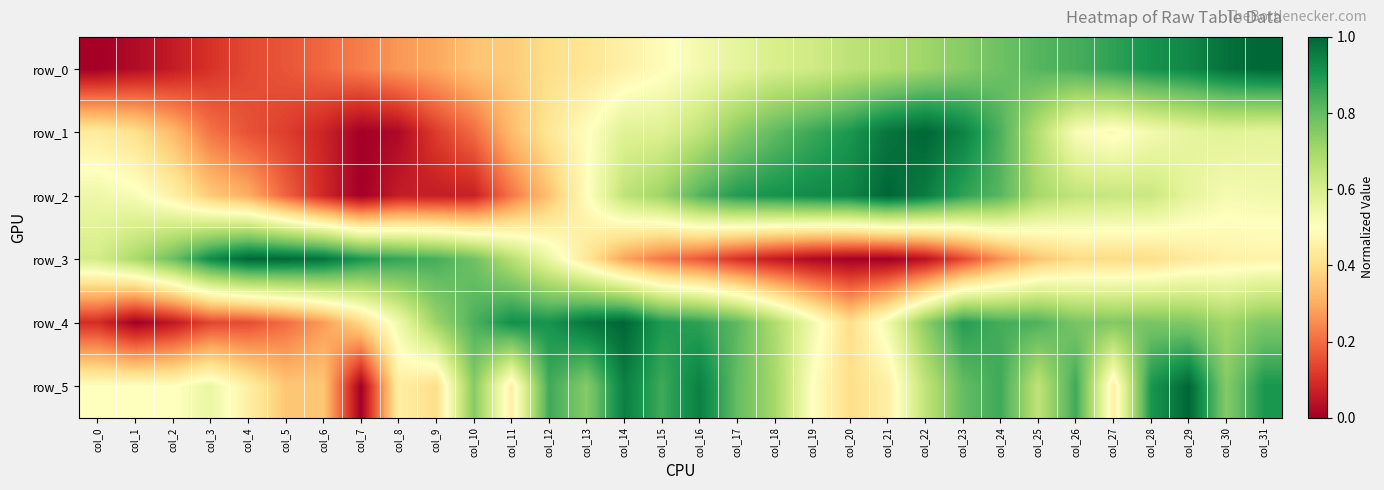

Count the number of data series in this chart.

6